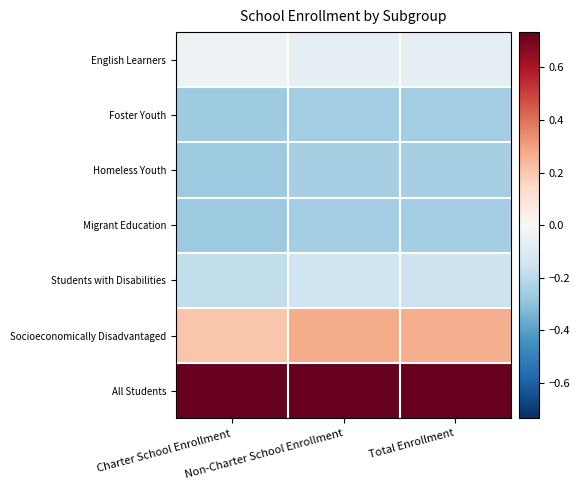

Count the number of data series in this chart.

7